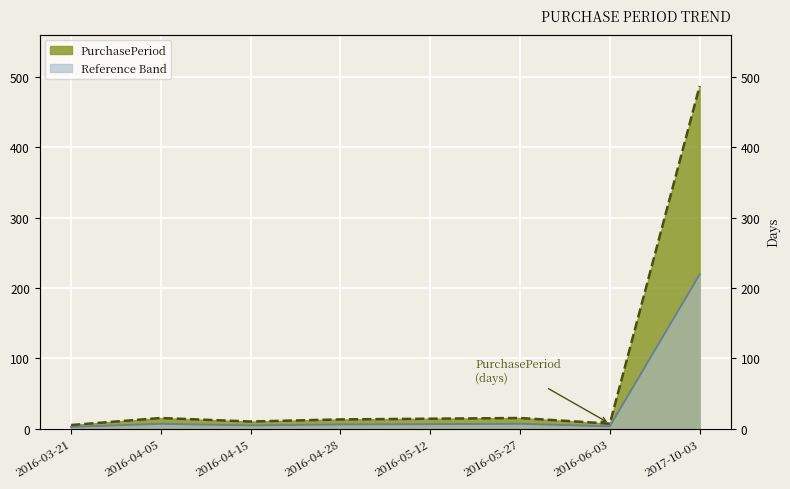

List the labels in order of value, largest first.

2017-10-03, 2016-04-05, 2016-05-27, 2016-05-12, 2016-04-28, 2016-04-15, 2016-06-03, 2016-03-21